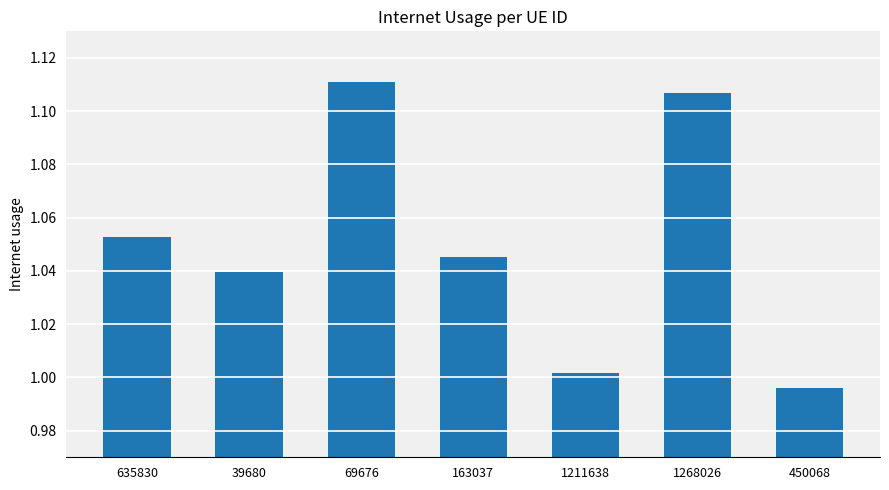

Does the chart contain stacked bars?

No